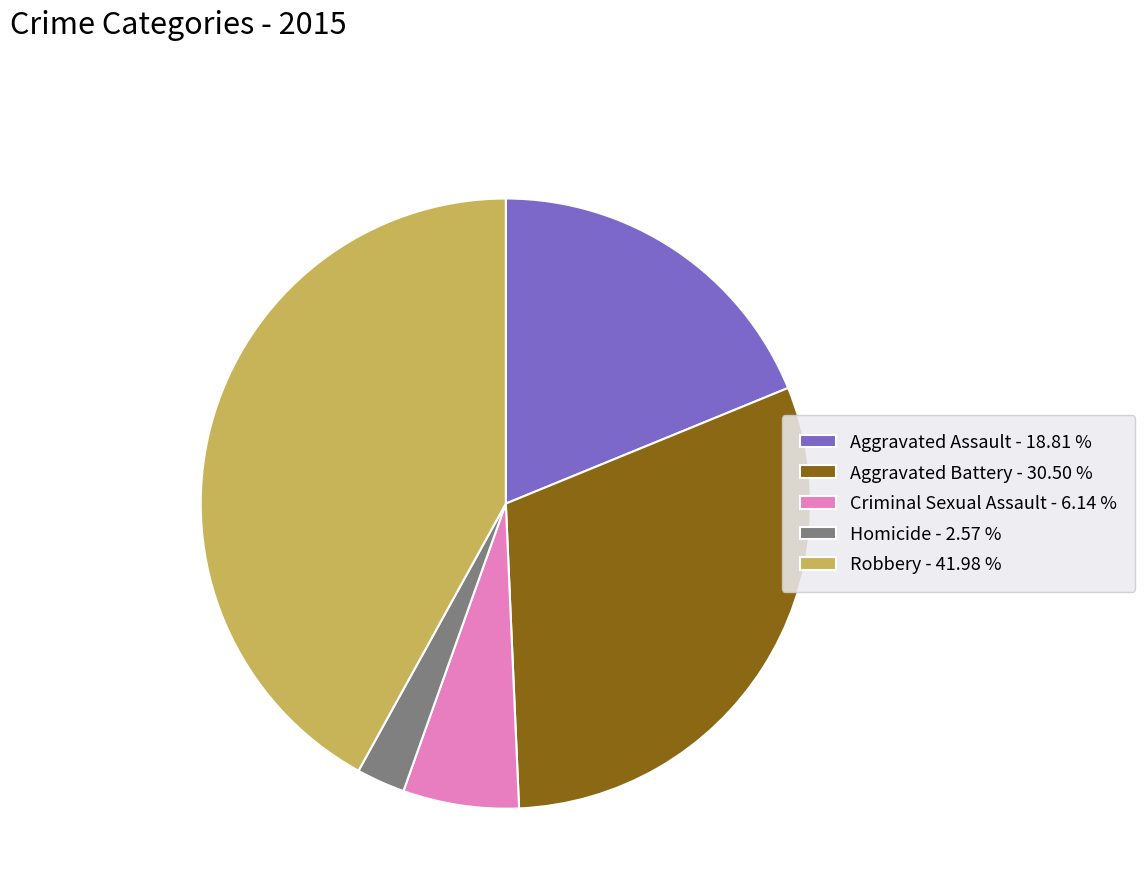

Between Criminal Sexual Assault - 6.14 % and Aggravated Assault - 18.81 %, which is larger?

Aggravated Assault - 18.81 %